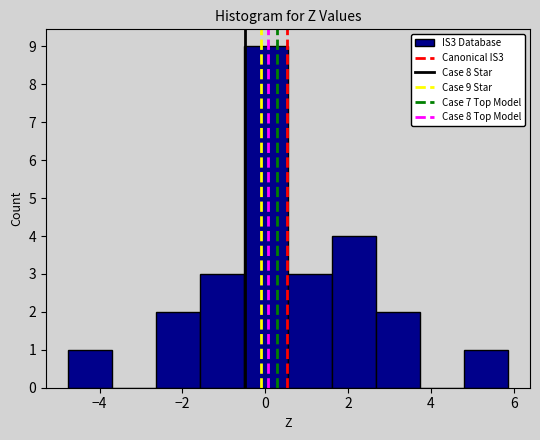

Over which range of the x-axis is the bar tallest?

-0.6 to 0.6